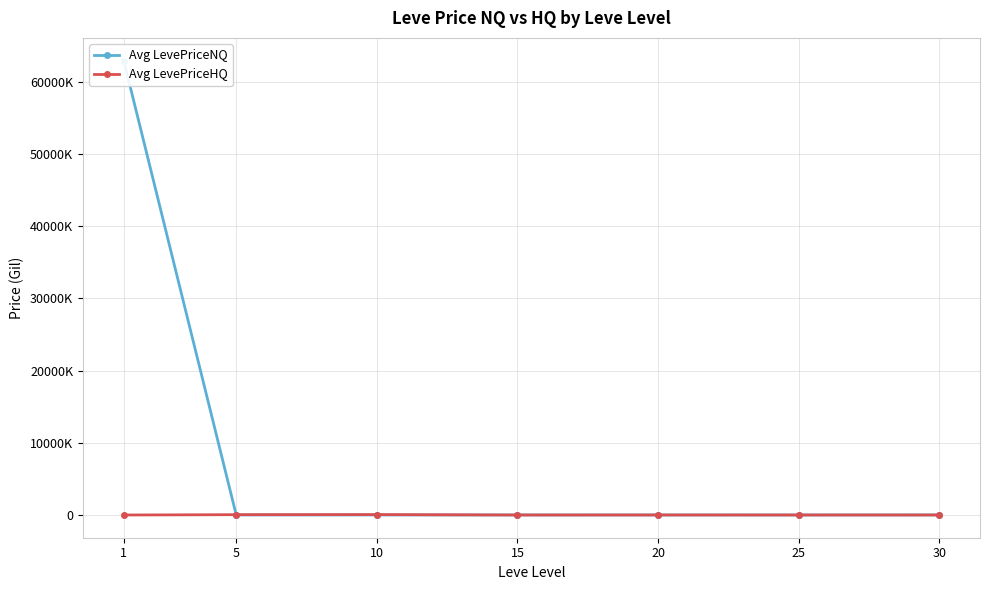

What is the approximate value of Avg LevePriceNQ at 10?

5650.7